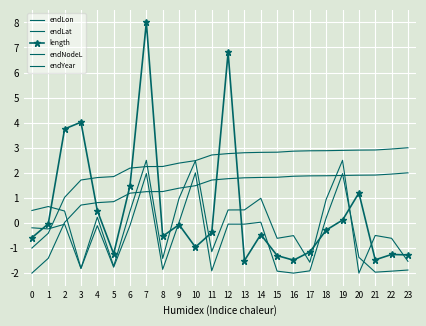

Count the number of data series in this chart.

5